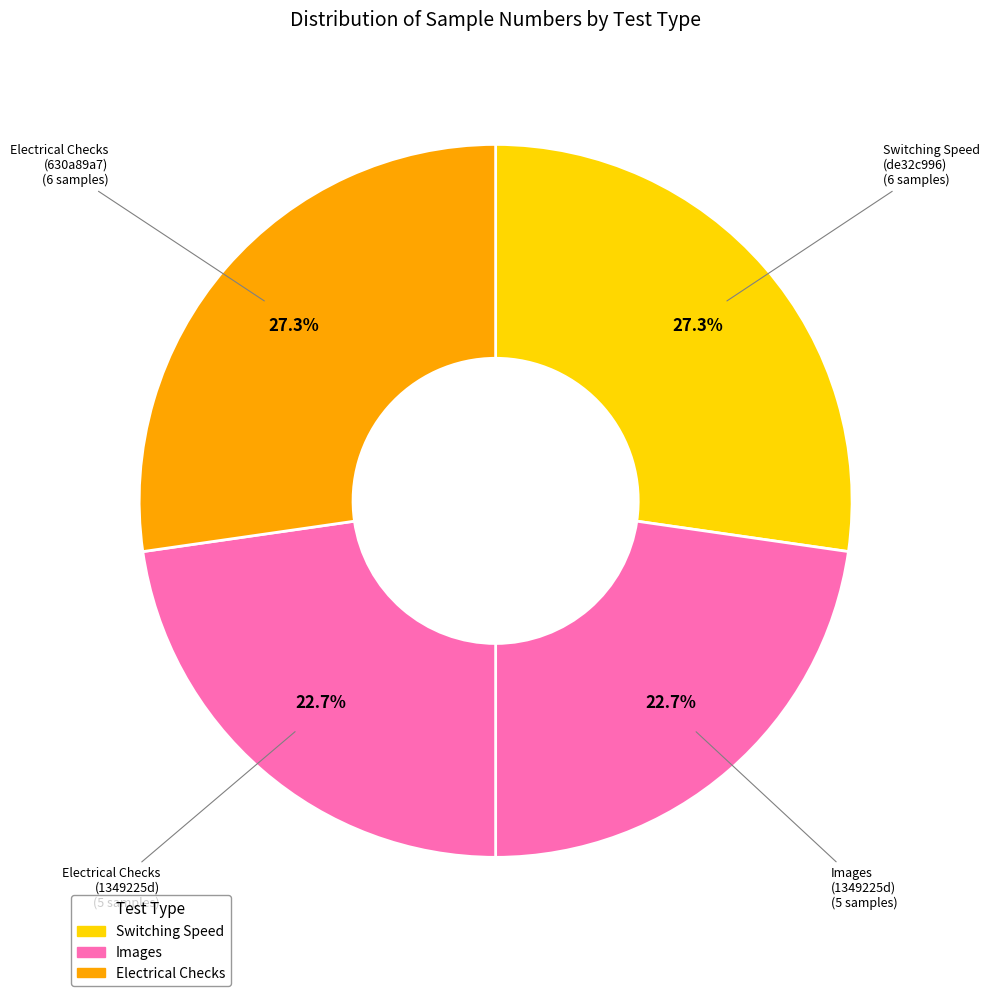

Count the number of slices in the pie.

4